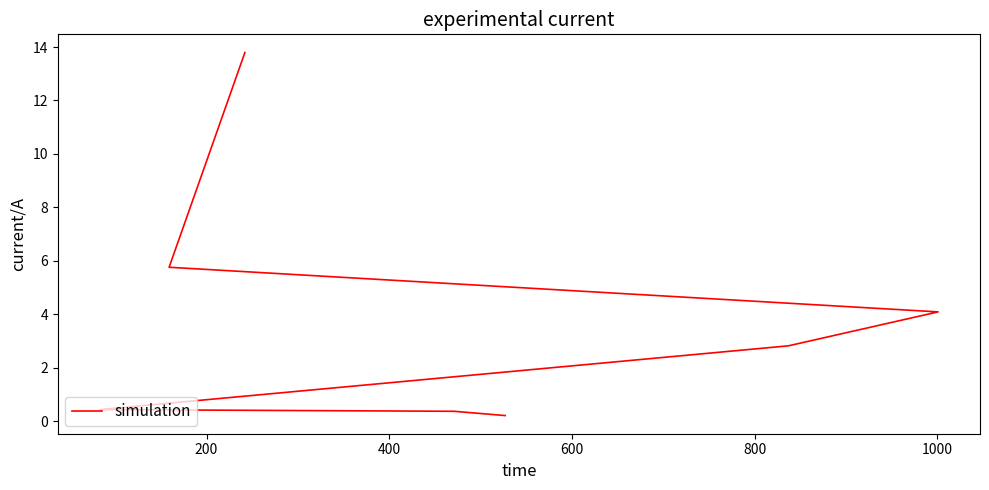

True or false: the data shows 0.1 at 1200.

False